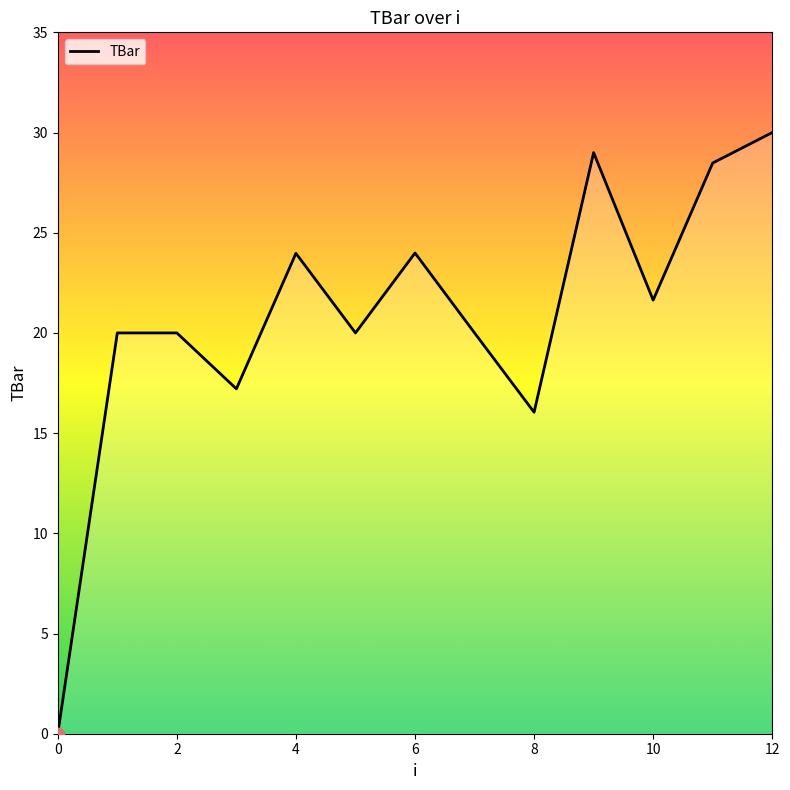

What is the maximum value shown in the chart?

30.0